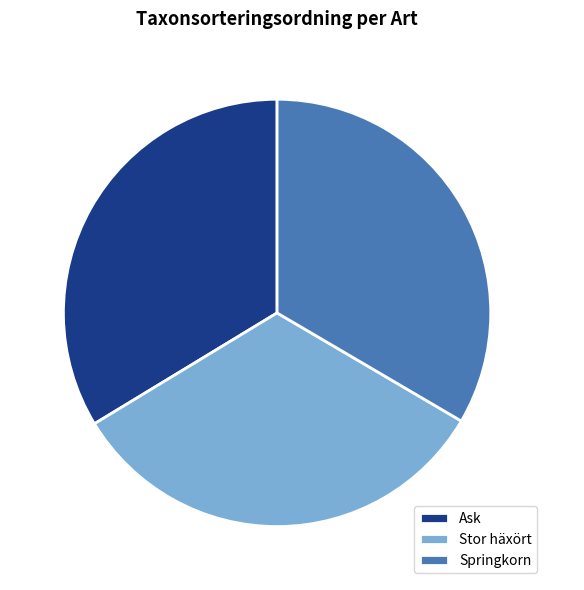

To the nearest percent, what is the difference between the Ask and Stor häxört slice percentages?

1%